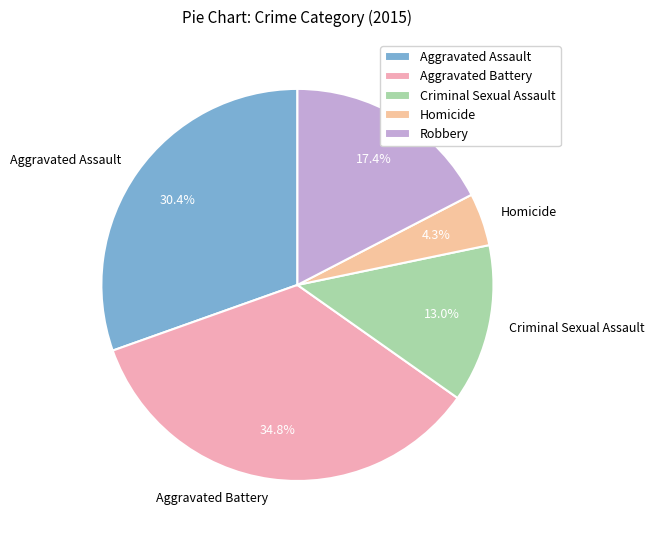

What percentage is NOT represented by Homicide?

95.7%